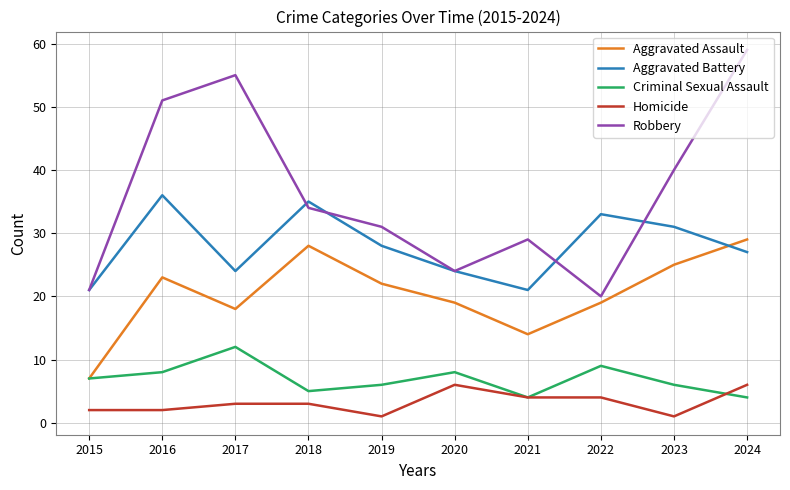

Reading right to left, list all the values displayed in this chart.

Aggravated Assault: 29	25	19	14	19	22	28	18	23	7
Aggravated Battery: 27	31	33	21	24	28	35	24	36	21
Criminal Sexual Assault: 4	6	9	4	8	6	5	12	8	7
Homicide: 6	1	4	4	6	1	3	3	2	2
Robbery: 59	40	20	29	24	31	34	55	51	21